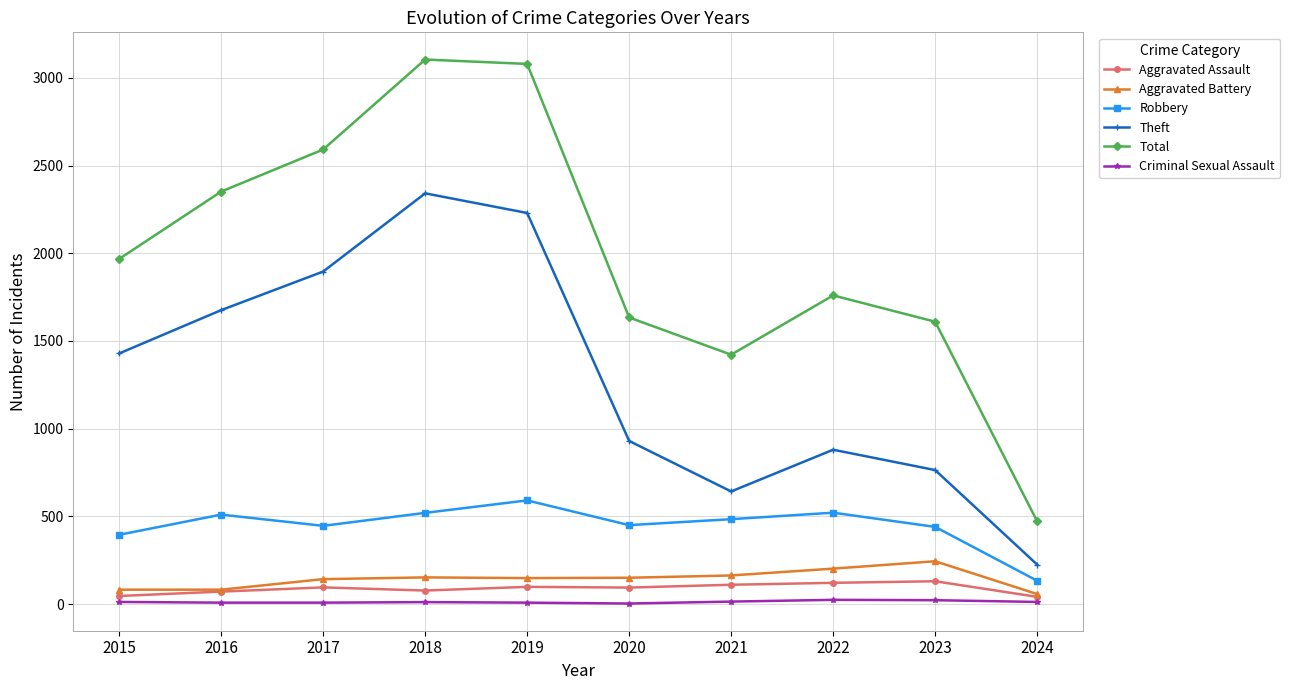

True or false: Robbery has more than 0 interior local peaks.

True